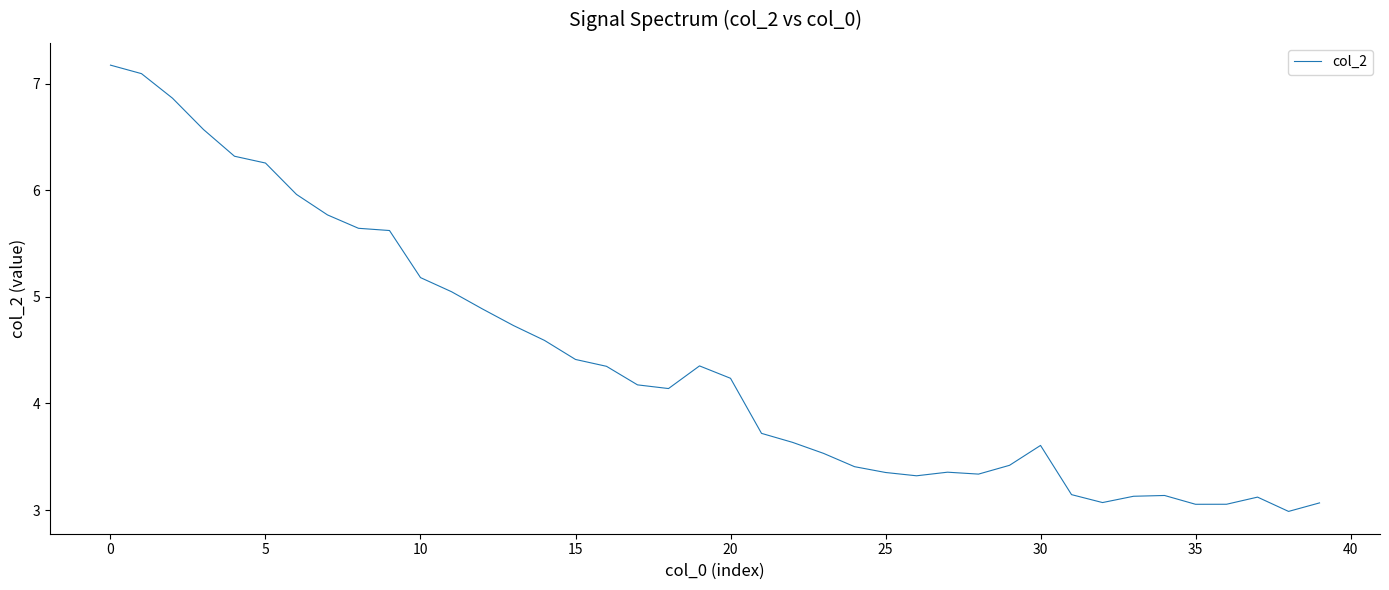

What is the maximum value shown in the chart?

7.2